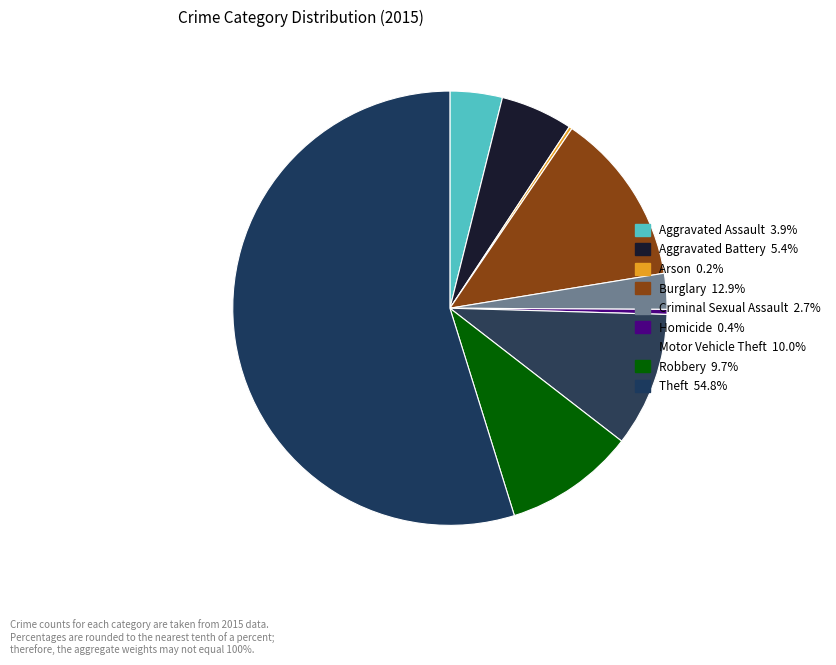

Rank the categories by value from lowest to highest.

Arson, Homicide, Criminal Sexual Assault, Aggravated Assault, Aggravated Battery, Robbery, Motor Vehicle Theft, Burglary, Theft